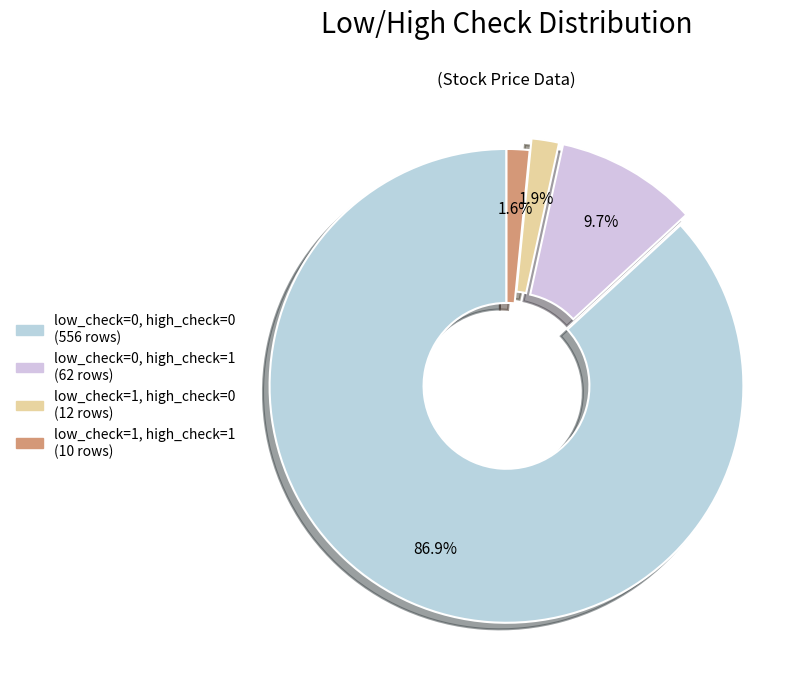

Count the number of slices in the pie.

4